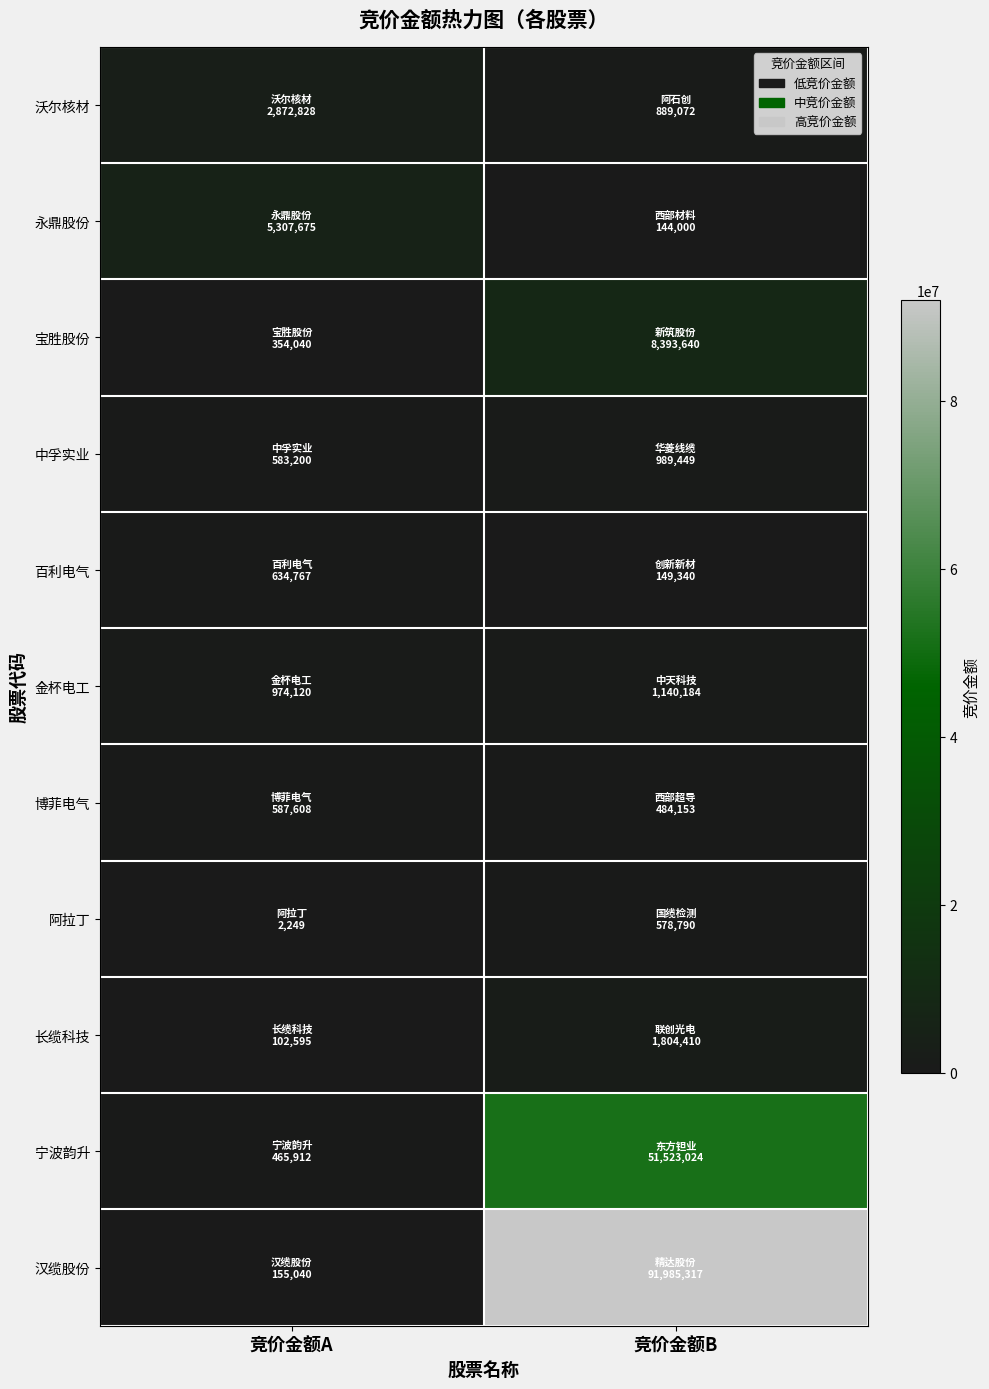

What is the smallest value displayed?

2249